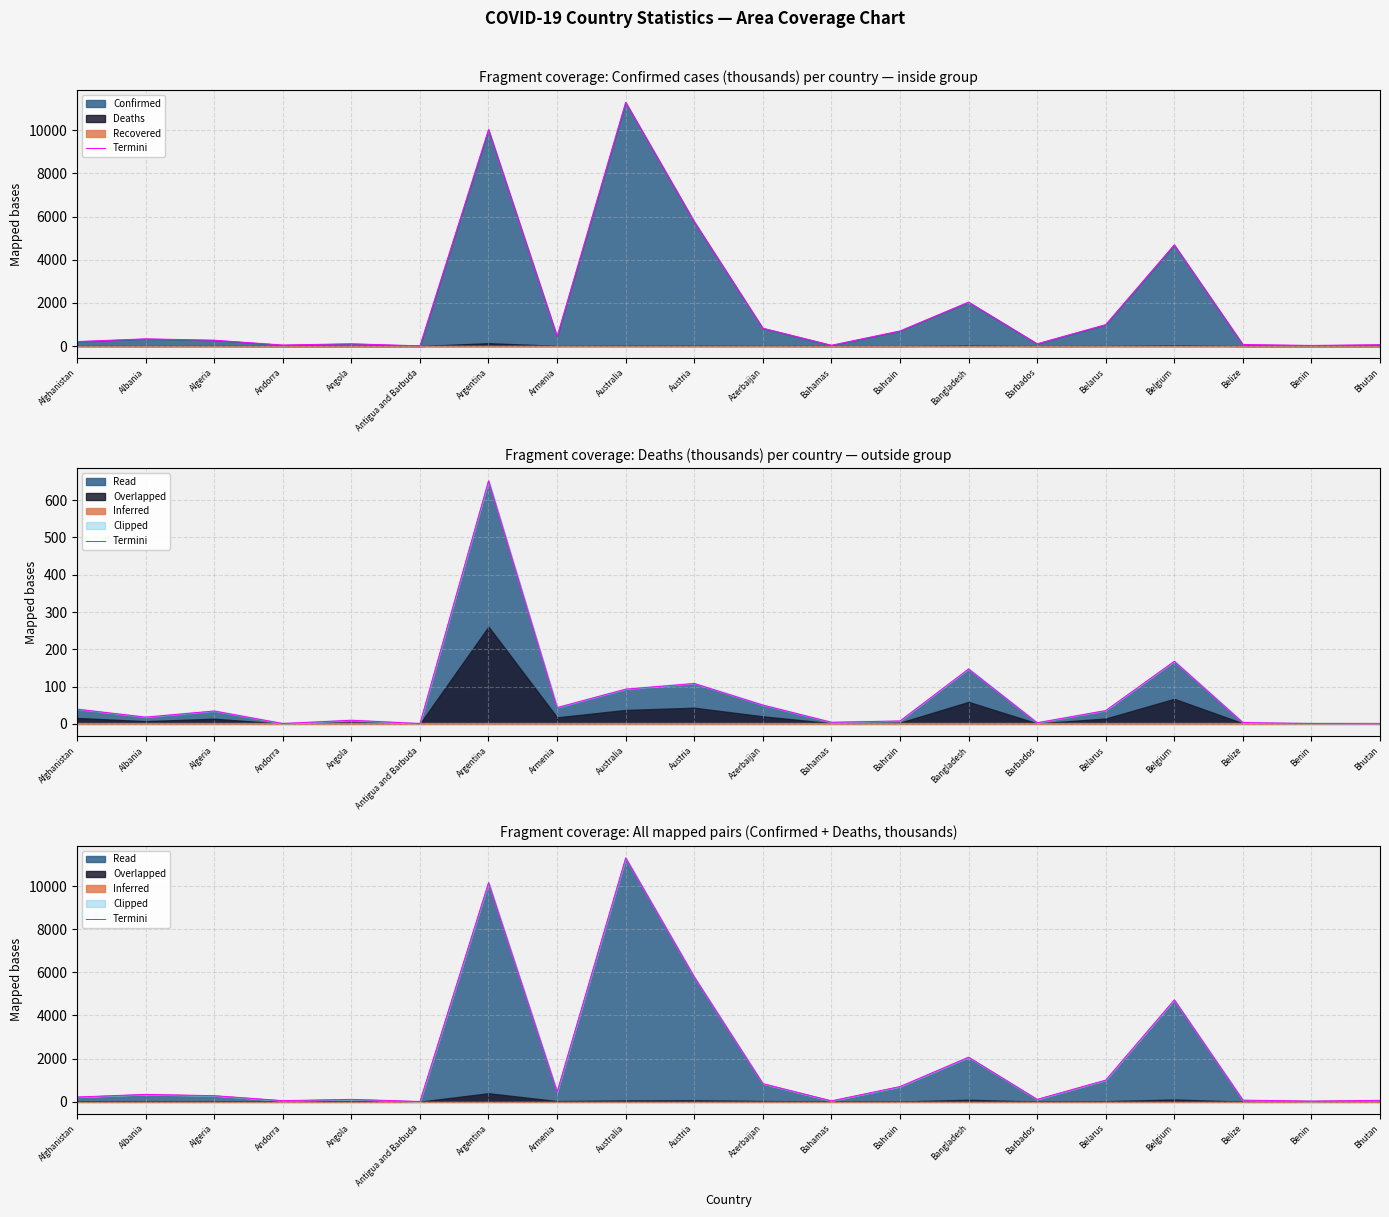

The value at Barbados is 106.7. True or false?

True